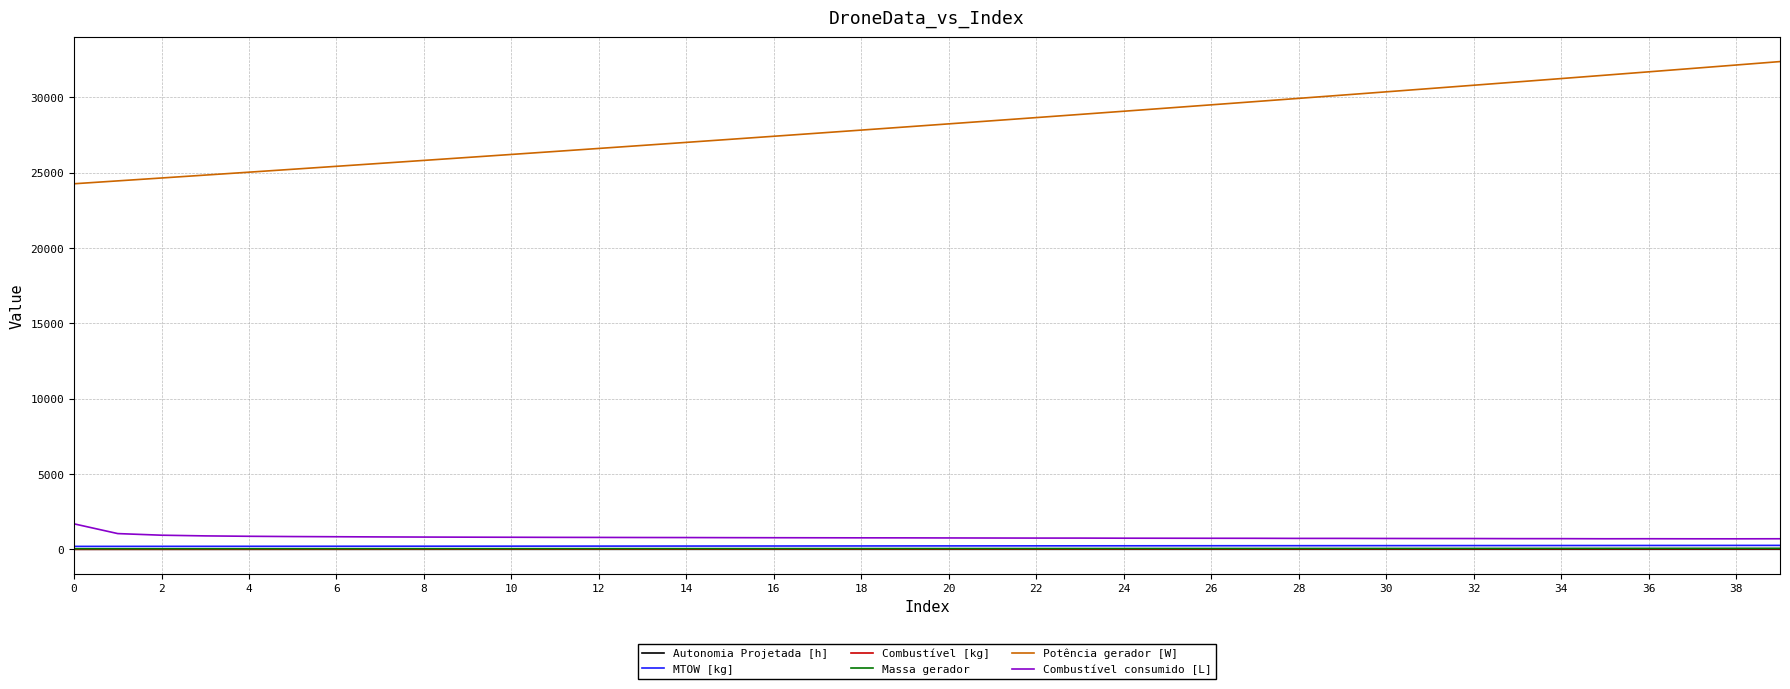

How many lines are shown in the chart?

6